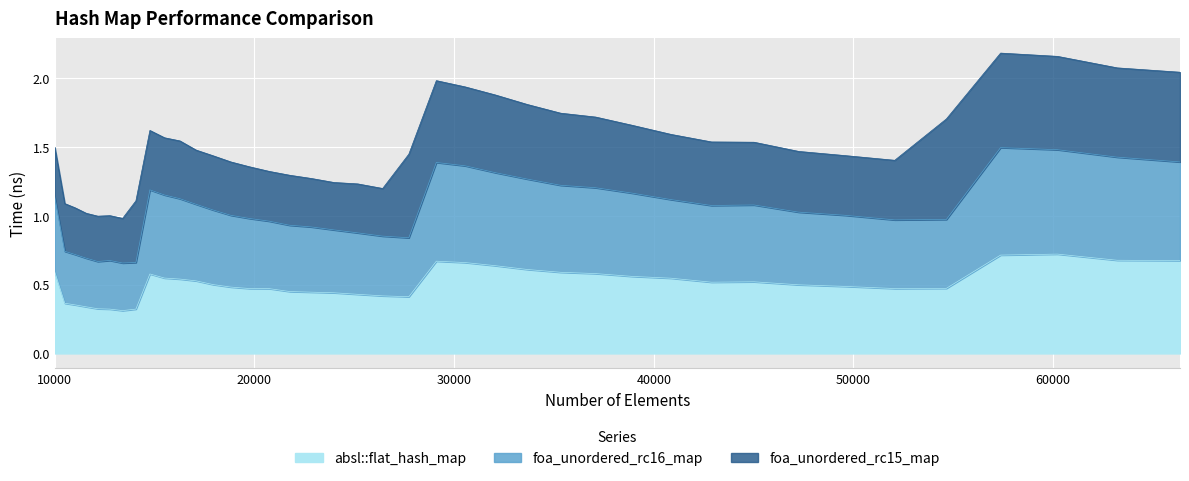

True or false: absl::flat_hash_map and foa_unordered_rc16_map intersect in this chart.

False